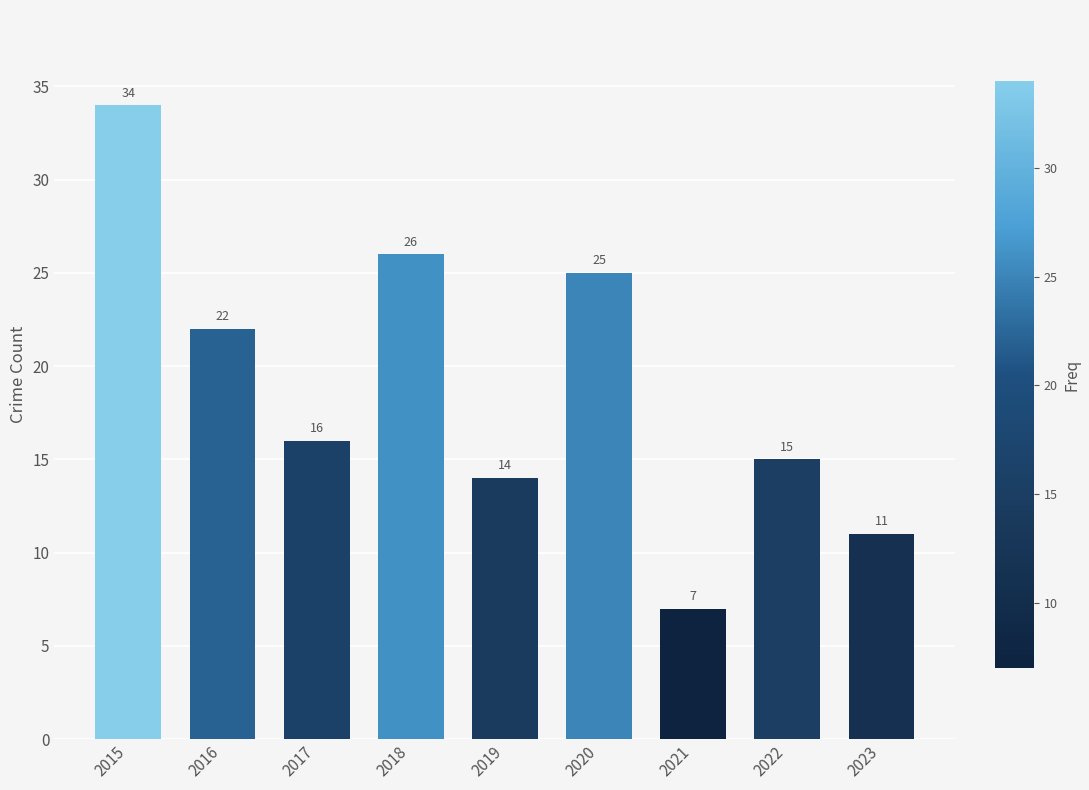

What is the change in value from 2017 to 2022?

-1